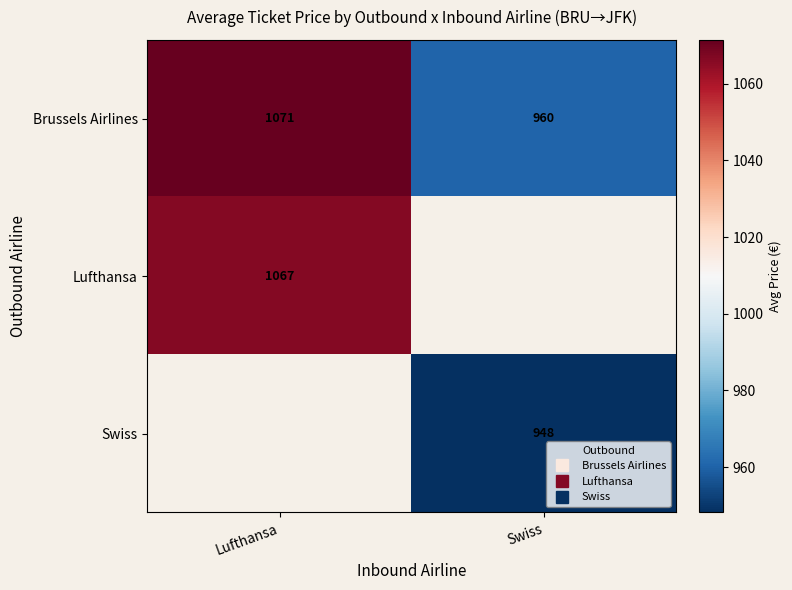

At which label does Brussels Airlines reach its peak?

Lufthansa